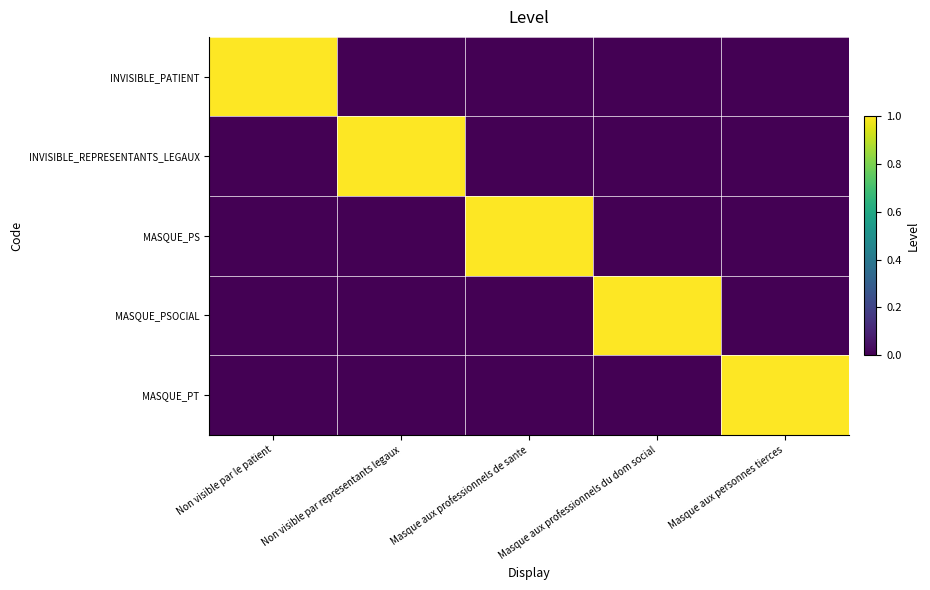

Reading left to right, extract all data points from this chart.

INVISIBLE_PATIENT: Non visible par le patient=1	Non visible par representants legaux=0	Masque aux professionnels de sante=0	Masque aux professionnels du dom social=0	Masque aux personnes tierces=0
INVISIBLE_REPRESENTANTS_LEGAUX: Non visible par le patient=0	Non visible par representants legaux=1	Masque aux professionnels de sante=0	Masque aux professionnels du dom social=0	Masque aux personnes tierces=0
MASQUE_PS: Non visible par le patient=0	Non visible par representants legaux=0	Masque aux professionnels de sante=1	Masque aux professionnels du dom social=0	Masque aux personnes tierces=0
MASQUE_PSOCIAL: Non visible par le patient=0	Non visible par representants legaux=0	Masque aux professionnels de sante=0	Masque aux professionnels du dom social=1	Masque aux personnes tierces=0
MASQUE_PT: Non visible par le patient=0	Non visible par representants legaux=0	Masque aux professionnels de sante=0	Masque aux professionnels du dom social=0	Masque aux personnes tierces=1